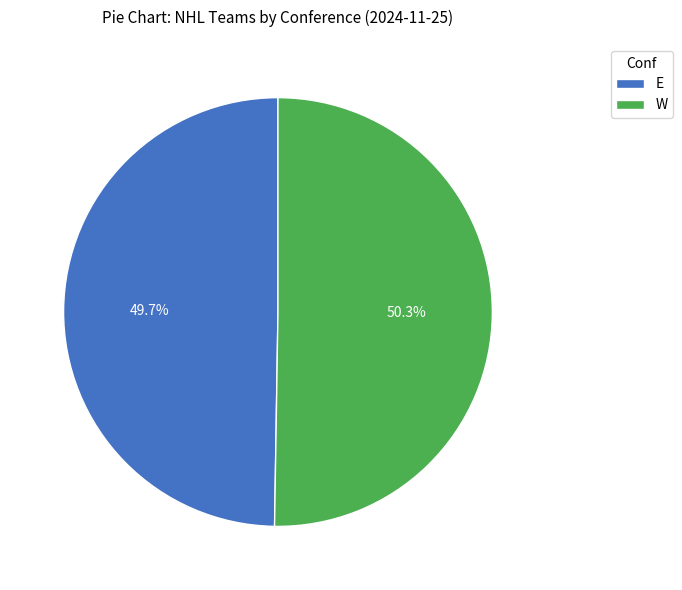

Count the number of slices in the pie.

2